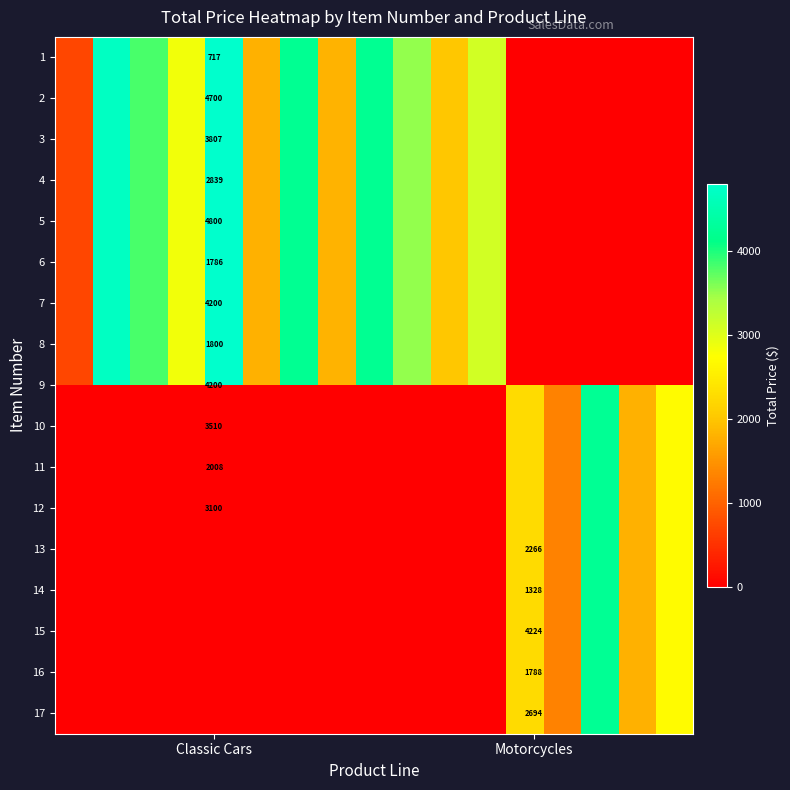

How many distinct data groups are displayed?

2